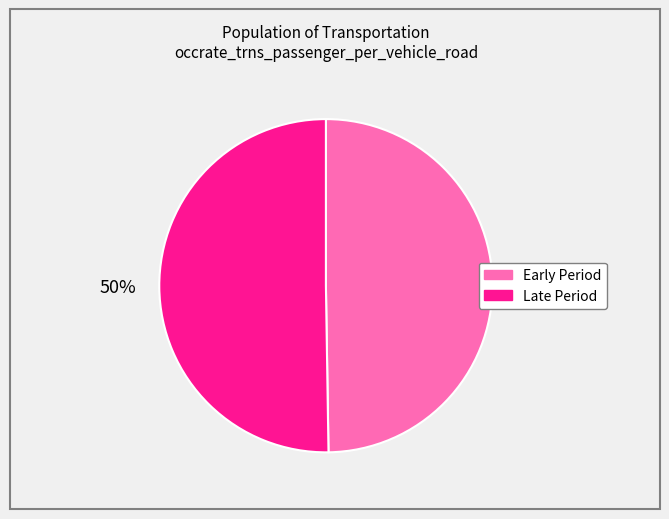

Is it true that Late Period is 58% of the pie?

False